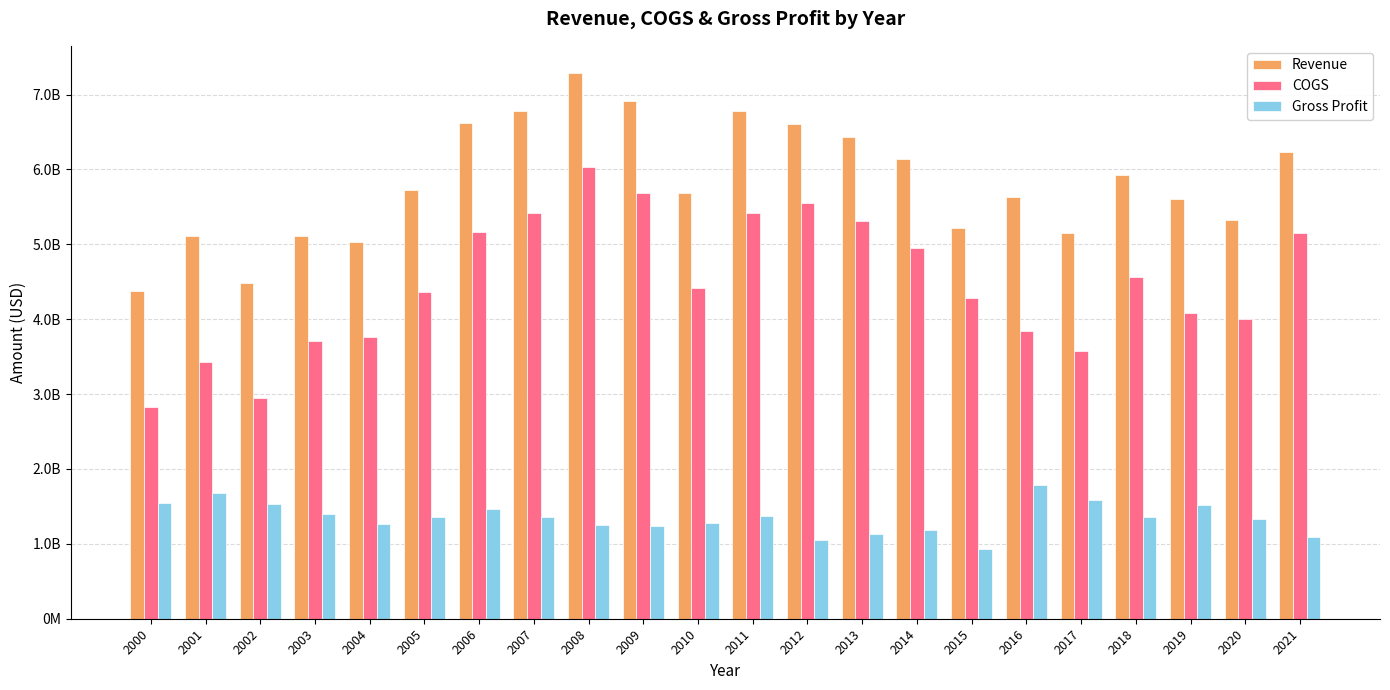

Are the bars grouped side by side (vs. stacked)?

Yes